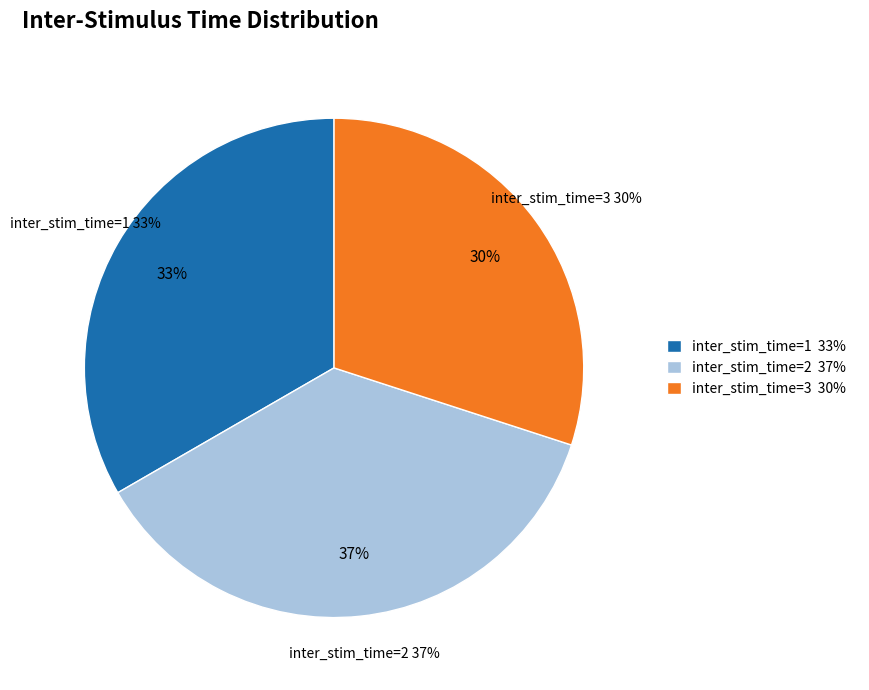

Do 2 and 1 together represent more than half of the pie?

Yes